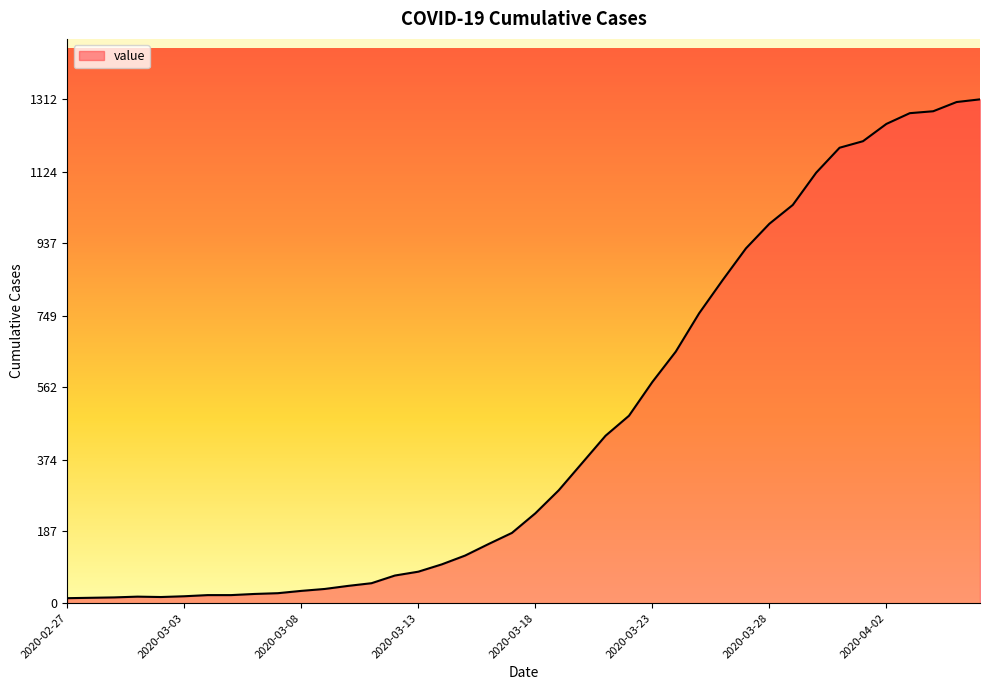

What is the greatest value displayed?

1312